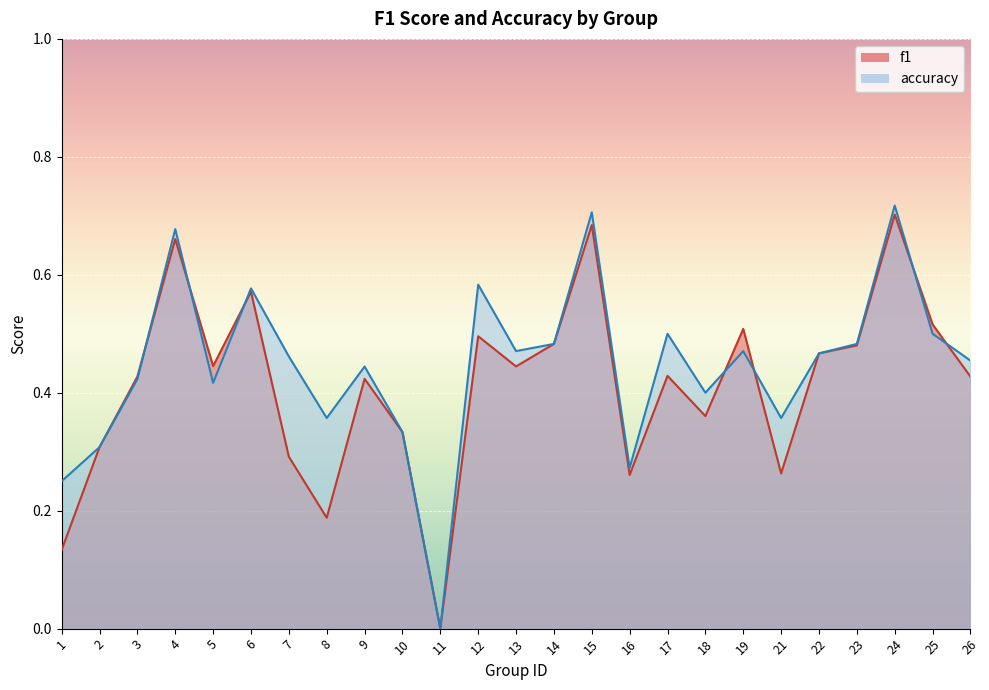

Reading left to right, extract all data points from this chart.

f1: 1=0.1	2=0.3	3=0.4	4=0.7	5=0.4	6=0.6	7=0.3	8=0.2	9=0.4	10=0.3	11=0.0	12=0.5	13=0.4	14=0.5	15=0.7	16=0.3	17=0.4	18=0.4	19=0.5	21=0.3	22=0.5	23=0.5	24=0.7	25=0.5	26=0.4
accuracy: 1=0.2	2=0.3	3=0.4	4=0.7	5=0.4	6=0.6	7=0.5	8=0.4	9=0.4	10=0.3	11=0.0	12=0.6	13=0.5	14=0.5	15=0.7	16=0.3	17=0.5	18=0.4	19=0.5	21=0.4	22=0.5	23=0.5	24=0.7	25=0.5	26=0.5